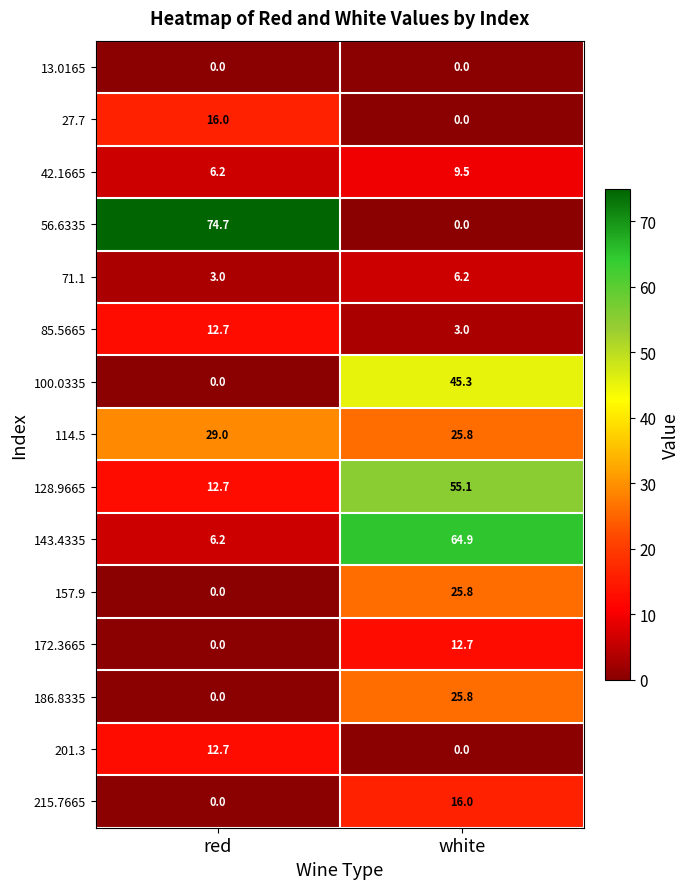

Reading left to right, what are all the values shown in this chart?

13.0165: 0.0	0.0
27.7: 16.0	0.0
42.1665: 6.2	9.5
56.6335: 74.7	0.0
71.1: 3.0	6.2
85.5665: 12.7	3.0
100.0335: 0.0	45.3
114.5: 29.0	25.8
128.9665: 12.7	55.1
143.4335: 6.2	64.9
157.9: 0.0	25.8
172.3665: 0.0	12.7
186.8335: 0.0	25.8
201.3: 12.7	0.0
215.7665: 0.0	16.0